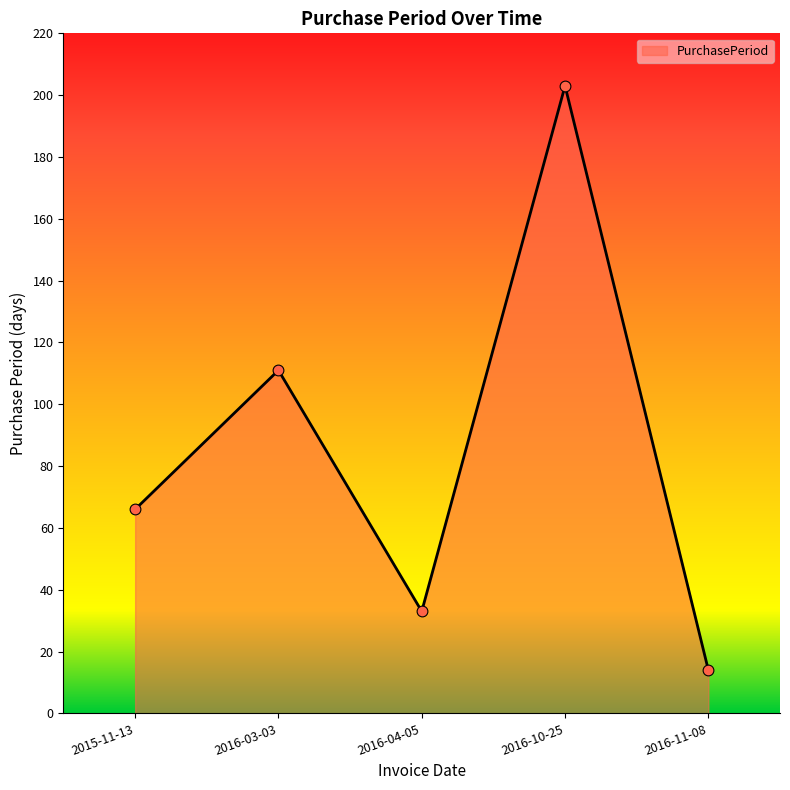

What is the ratio of the value at 2016-11-08 to the value at 2016-03-03?

0.1